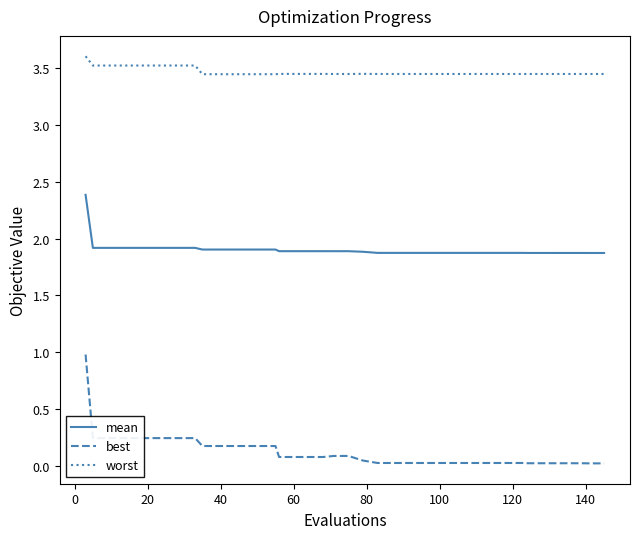

List the series in order of their peak value, lowest first.

best, mean, worst